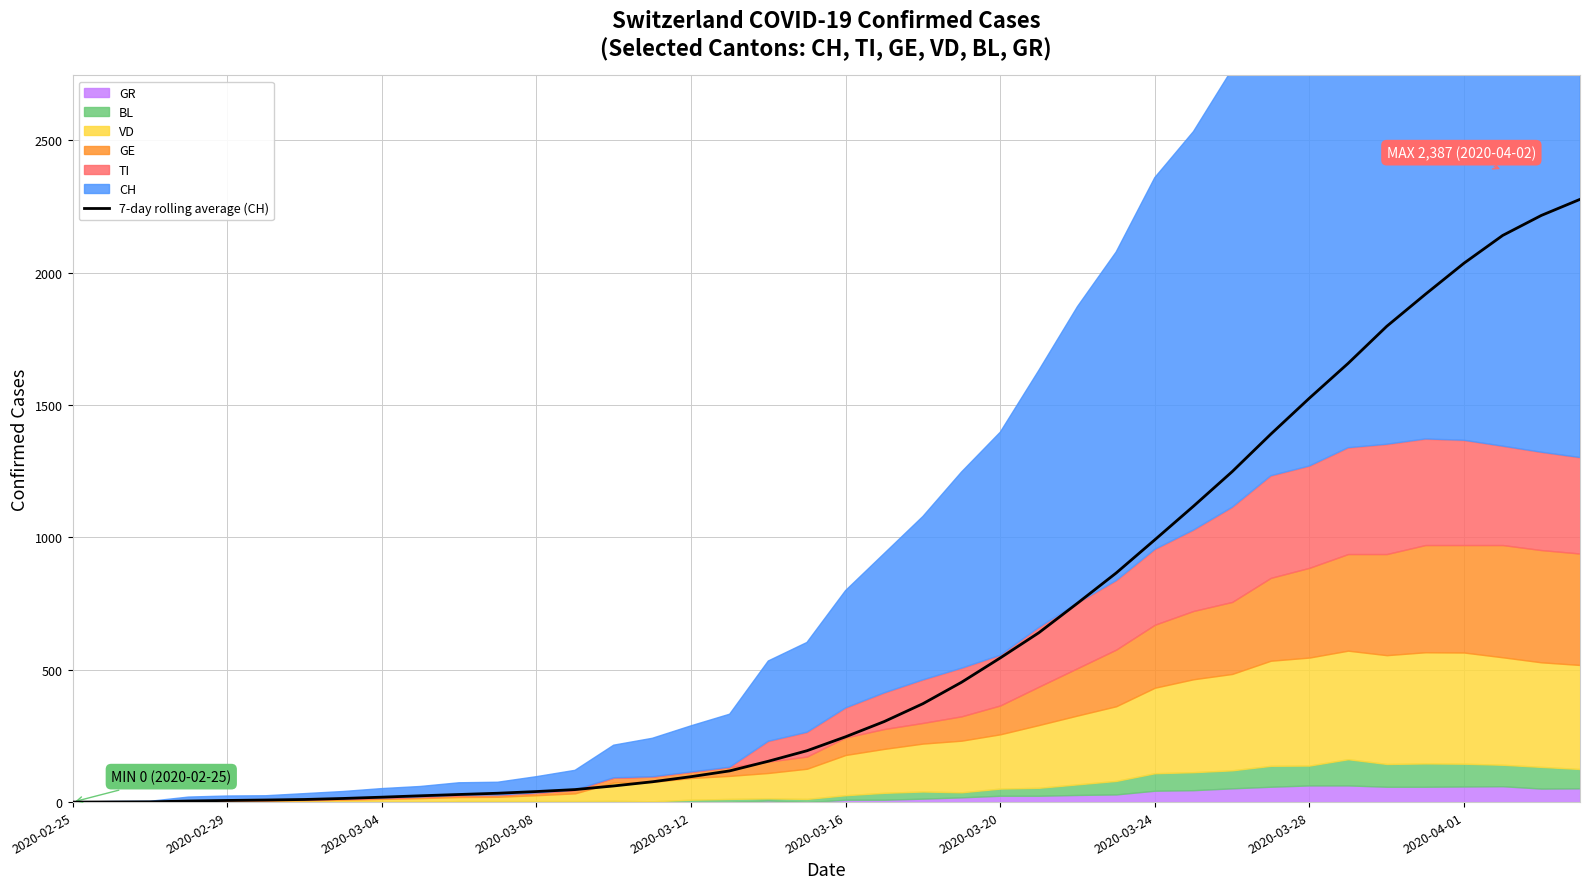

The value of 7-day rolling average (CH) at 2020-03-16 is 443.9. True or false?

False